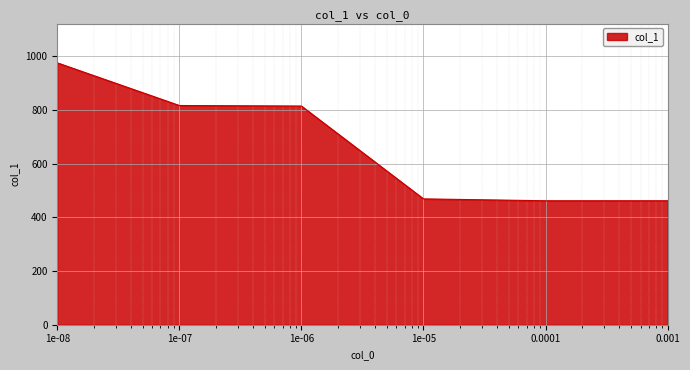

What is the minimum value shown in the chart?

462